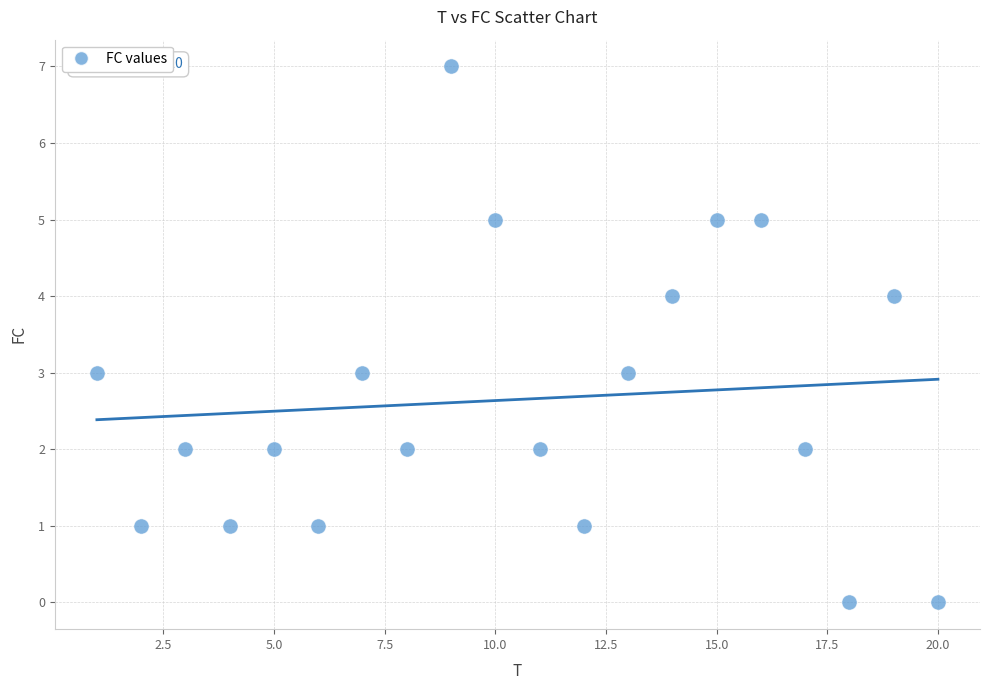

What is the range of X values (max minus min)?

19